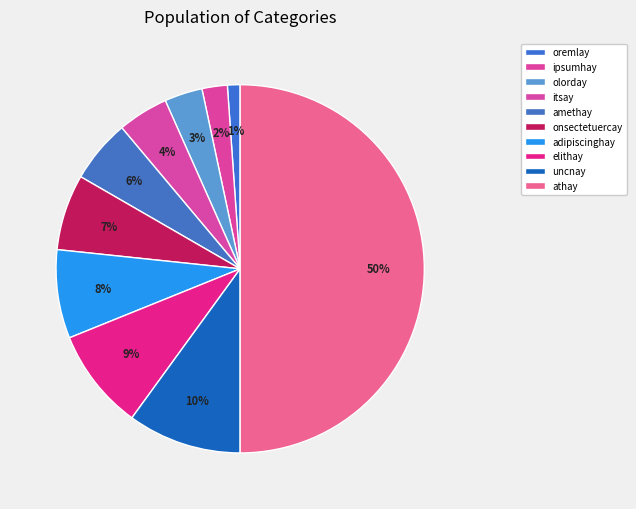

How many segments does this pie chart have?

10